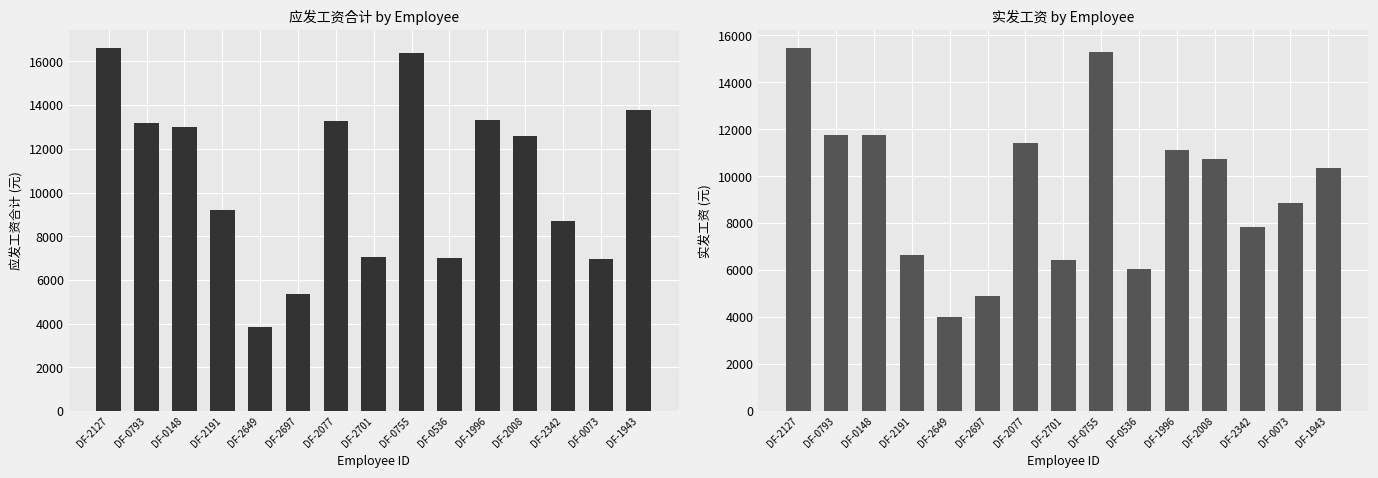

Where does the 实发工资 series first go above 10340?

DF-2127